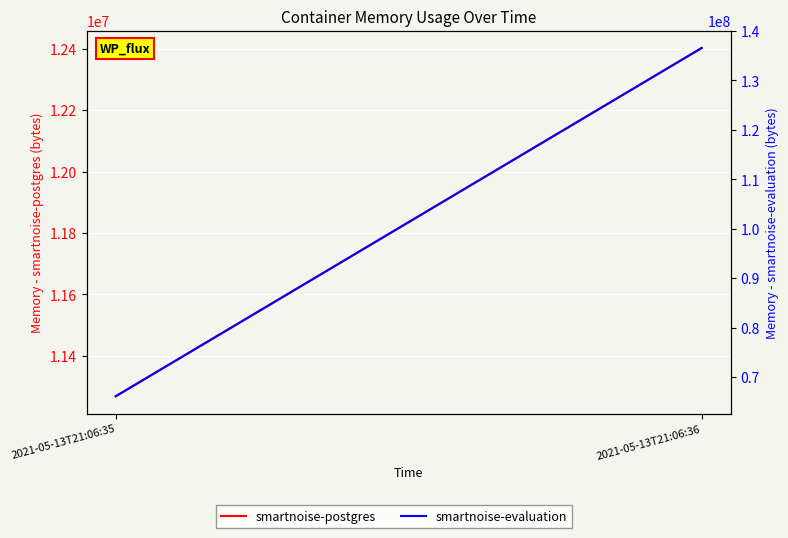

Is the value of smartnoise-postgres at 2021-05-13T21:06:36 greater than the value of smartnoise-evaluation at 2021-05-13T21:06:36?

No